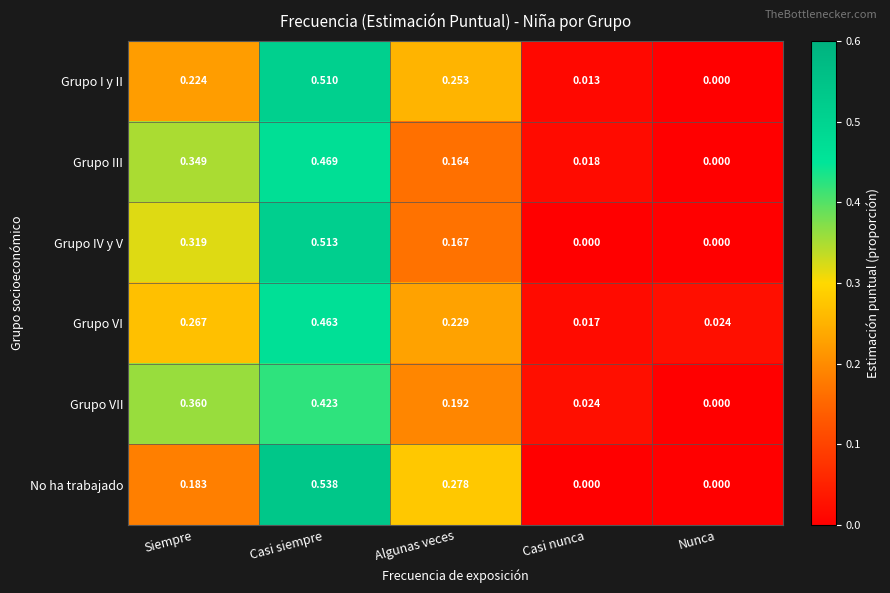

What is the total value across all series at Casi siempre?

2.9